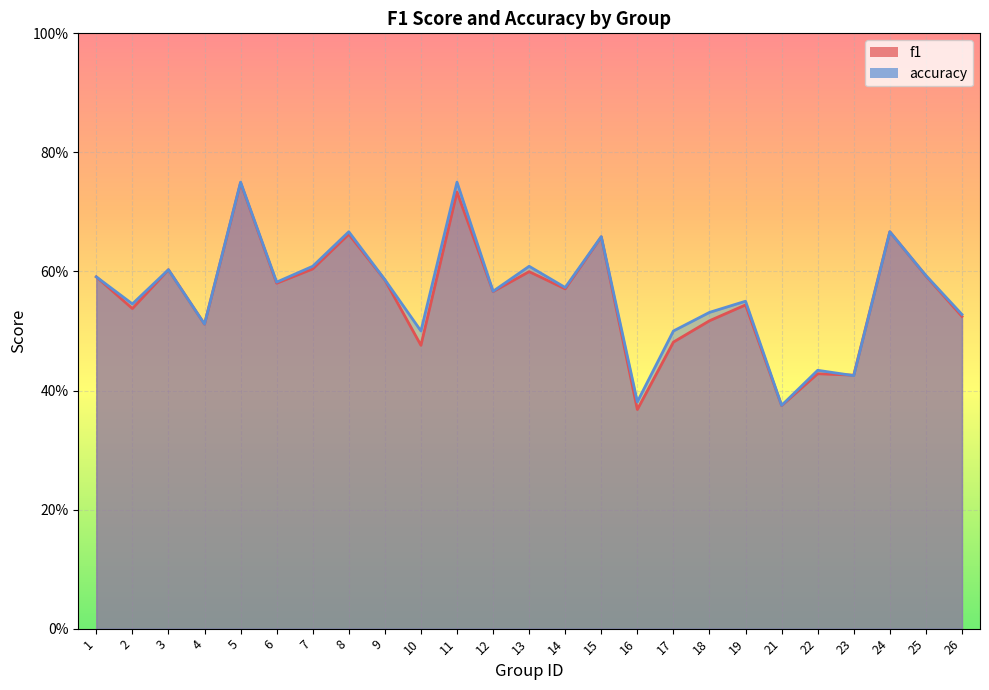

Reading right to left, what are all the values shown in this chart?

f1: 0.5	0.6	0.7	0.4	0.4	0.4	0.5	0.5	0.5	0.4	0.7	0.6	0.6	0.6	0.7	0.5	0.6	0.7	0.6	0.6	0.7	0.5	0.6	0.5	0.6
accuracy: 0.5	0.6	0.7	0.4	0.4	0.4	0.6	0.5	0.5	0.4	0.7	0.6	0.6	0.6	0.8	0.5	0.6	0.7	0.6	0.6	0.8	0.5	0.6	0.5	0.6